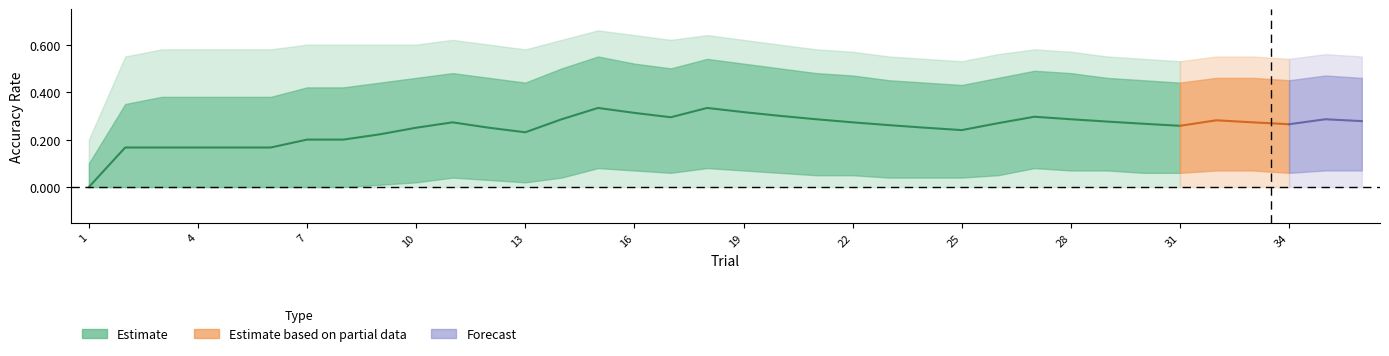

How many values in accuracy_mean are above zero?

35